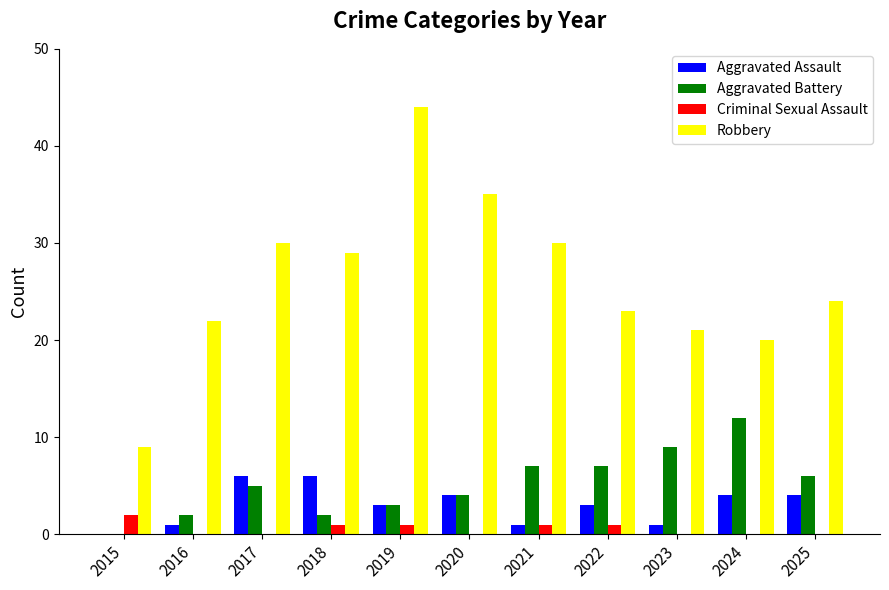

What are all the series names shown in the legend?

Aggravated Assault, Aggravated Battery, Criminal Sexual Assault, Robbery